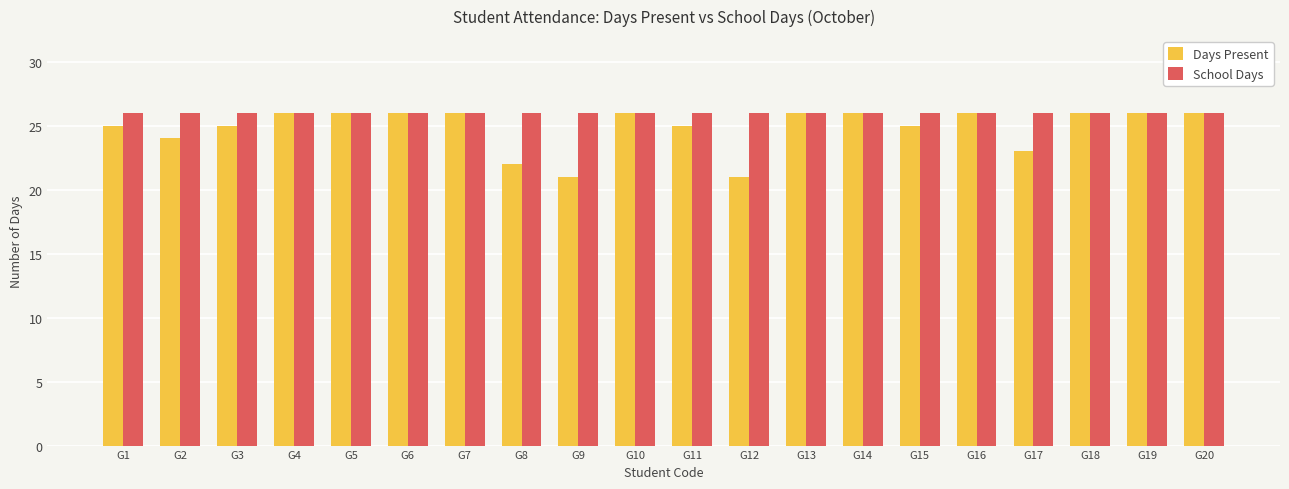

What is the sum of all Days Present values?

497